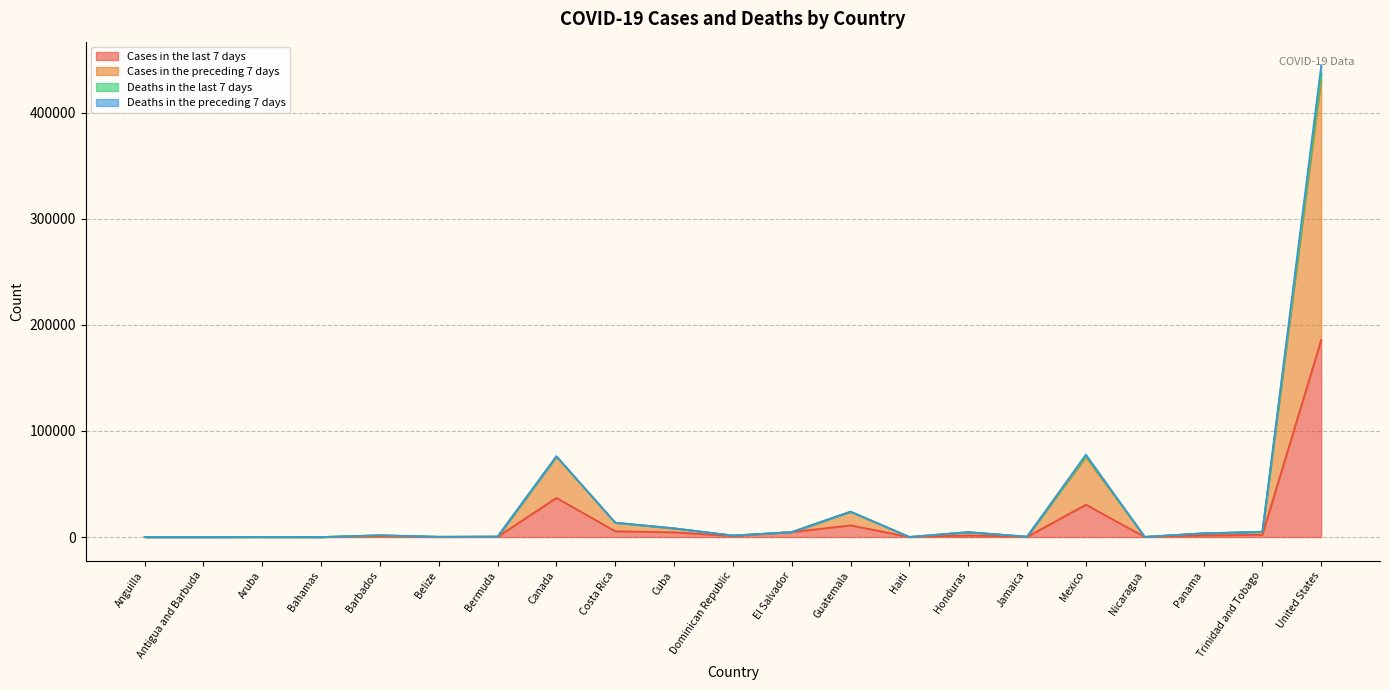

At which category is the sum across all series the highest?

United States